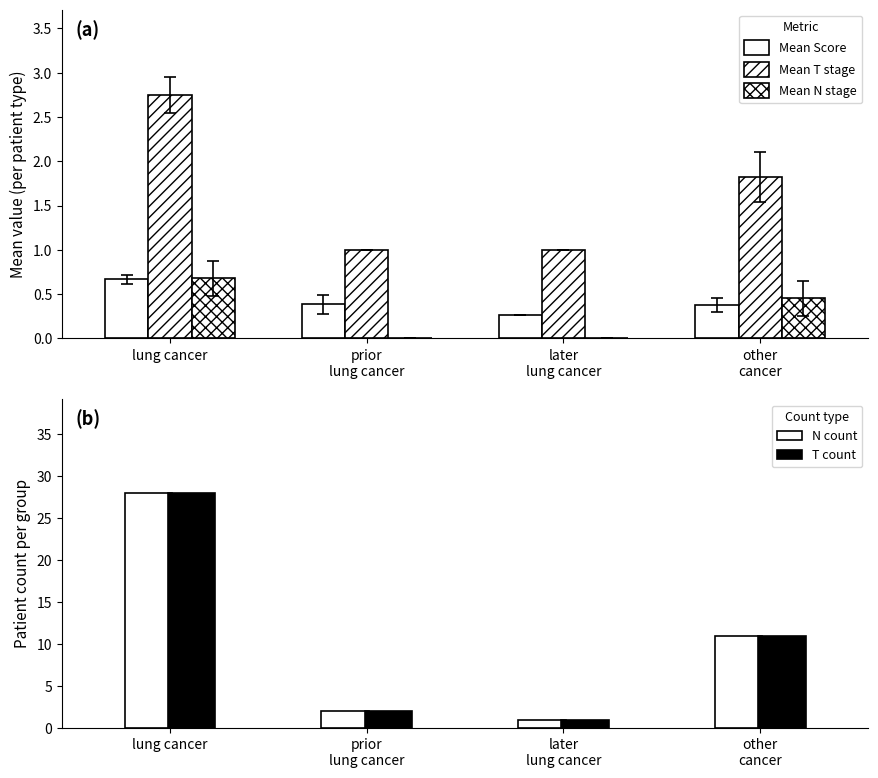

What is the label of the 2nd bar from the right?

later
lung cancer